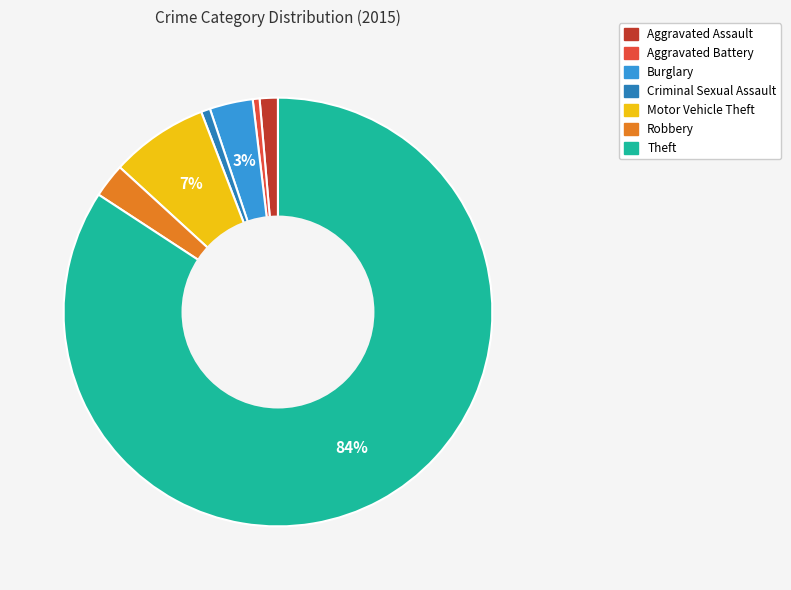

To the nearest percent, what percentage of the pie is Burglary?

3%